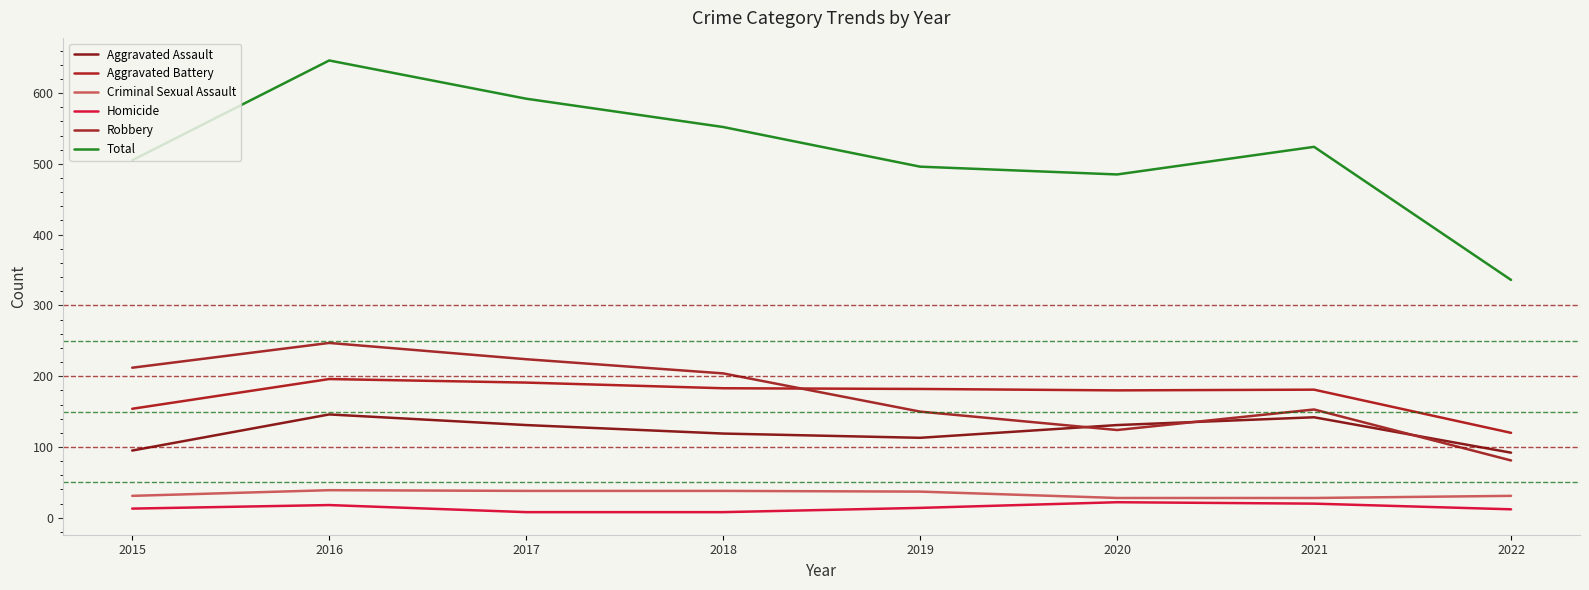

List the series in order of their peak value, lowest first.

Homicide, Criminal Sexual Assault, Aggravated Assault, Aggravated Battery, Robbery, Total